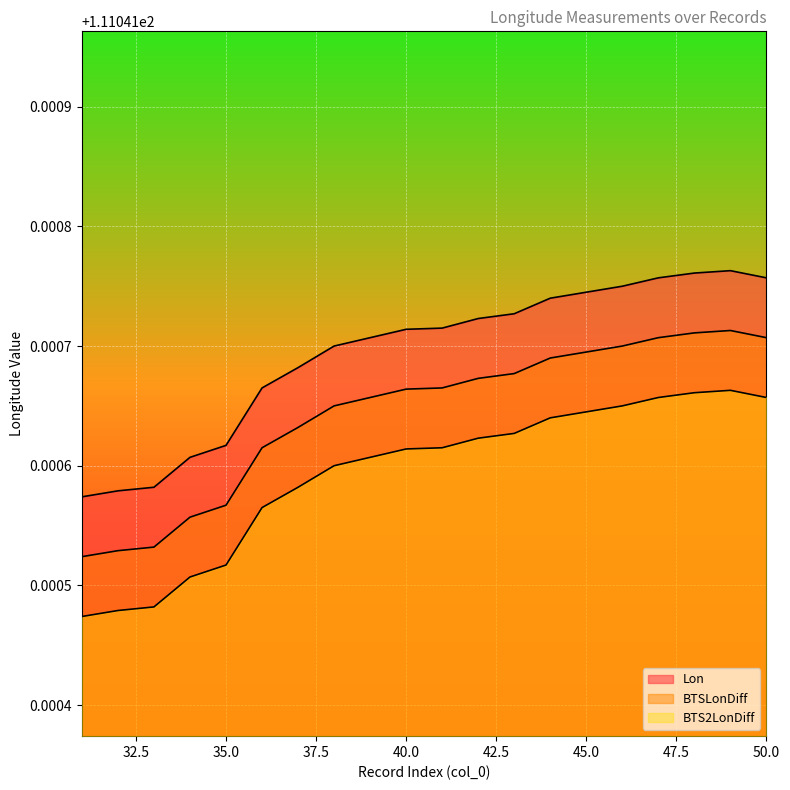

At which category is the sum across all series the highest?

49